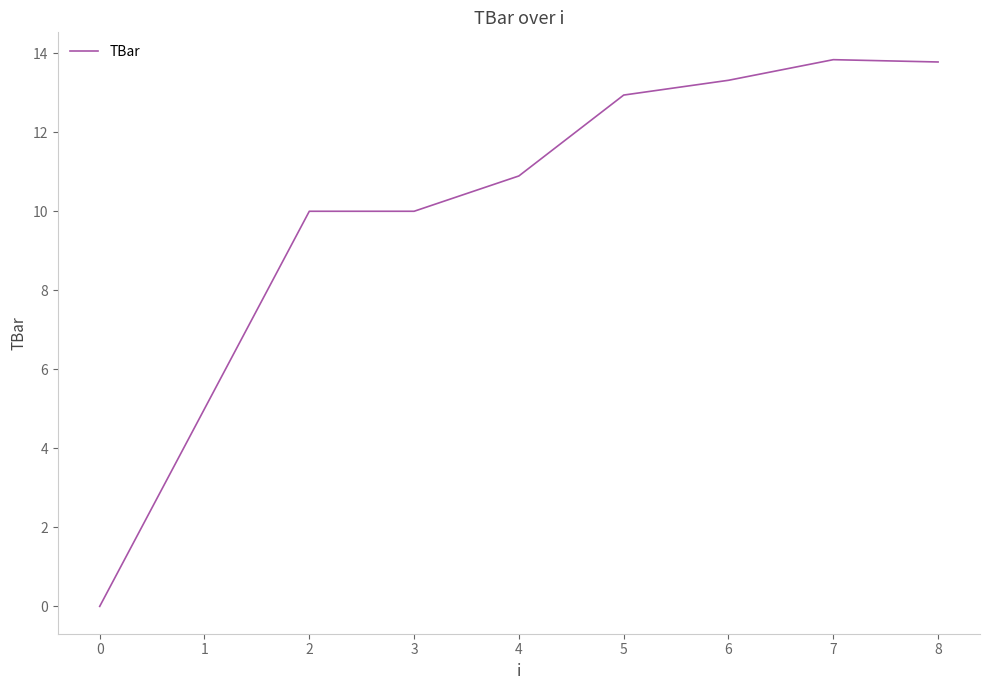

What is the ratio of the value at 4 to the value at 6?

0.8